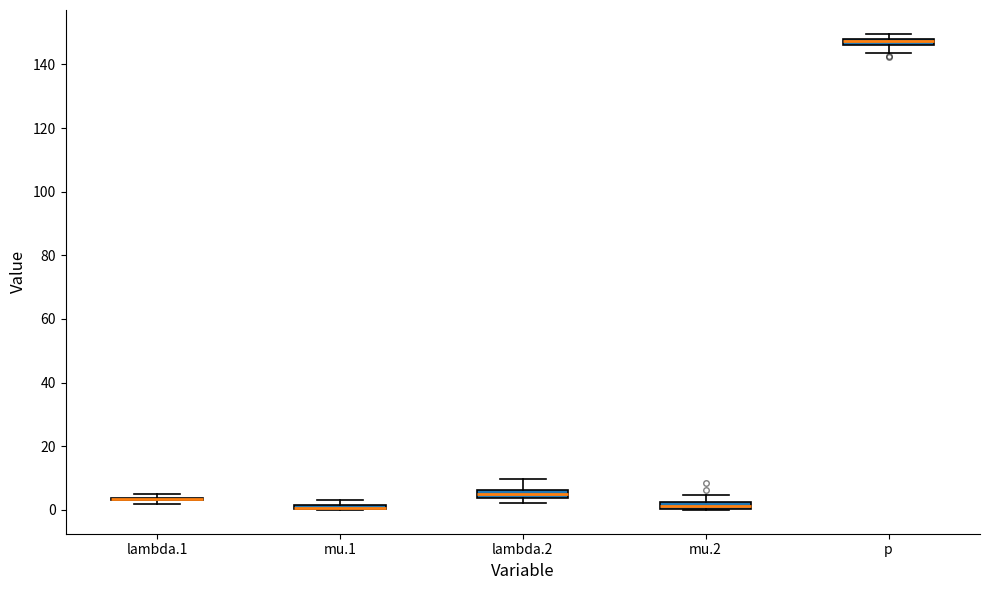

Where is the upper edge of the box for lambda.2 on the y-axis? The values are not printed on the chart, so give them approximately, as read against the axis.

6